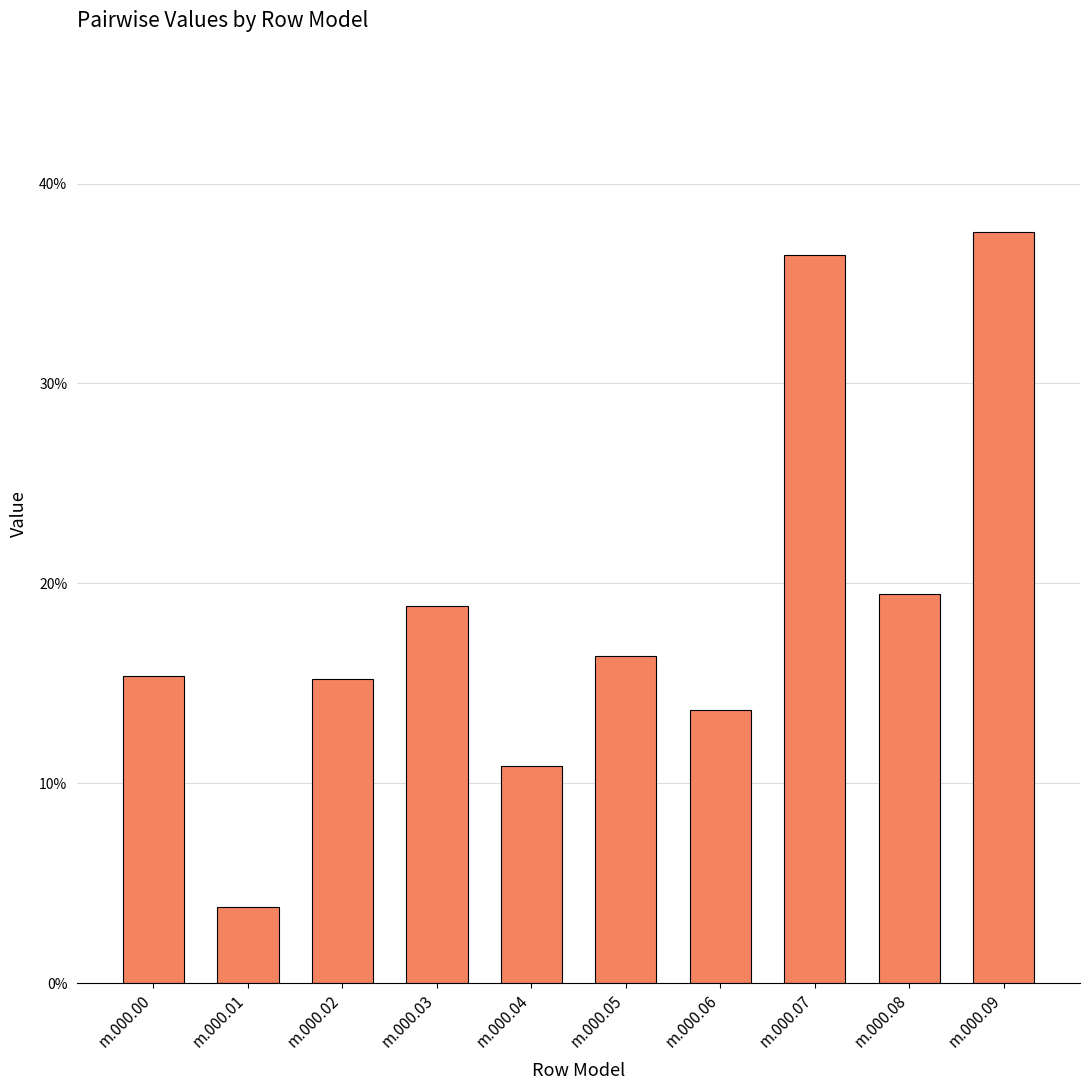

What is the value of the 6th bar from the left?

0.2